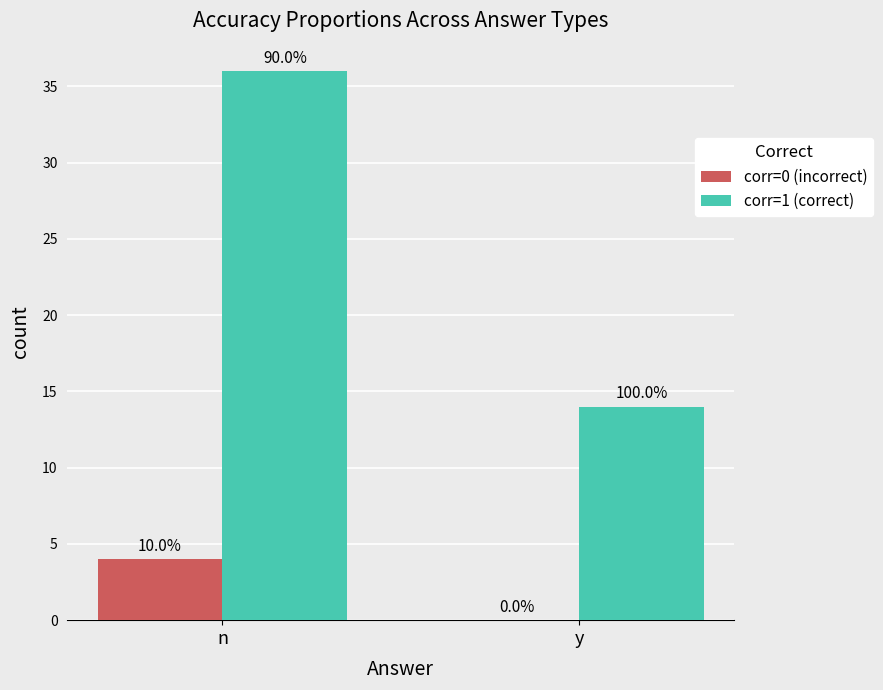

Are the bars horizontal?

No